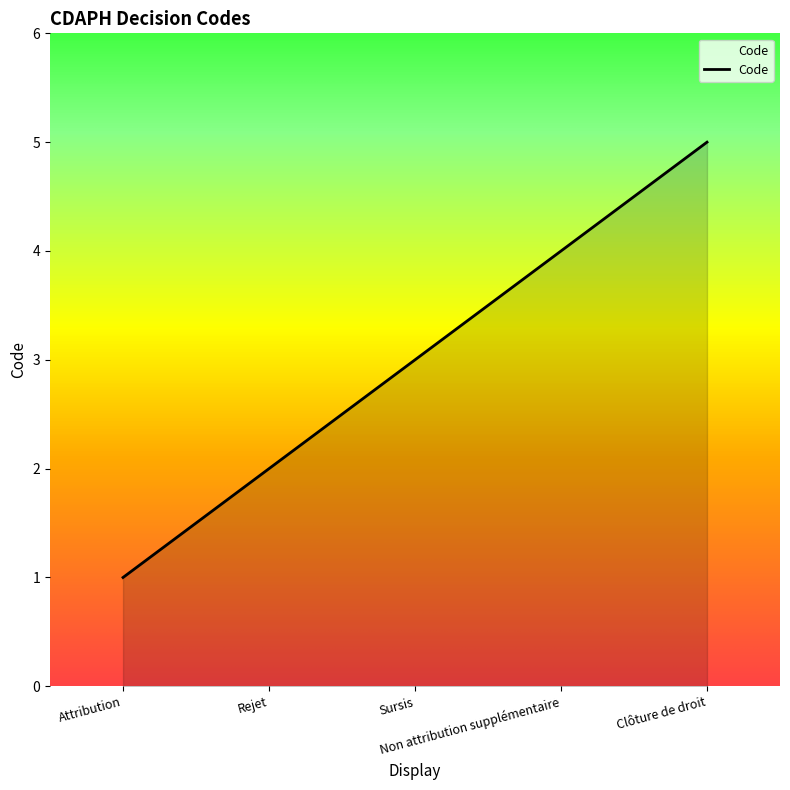

Rank the categories by value from lowest to highest.

Attribution, Rejet, Sursis, Non attribution supplémentaire, Clôture de droit